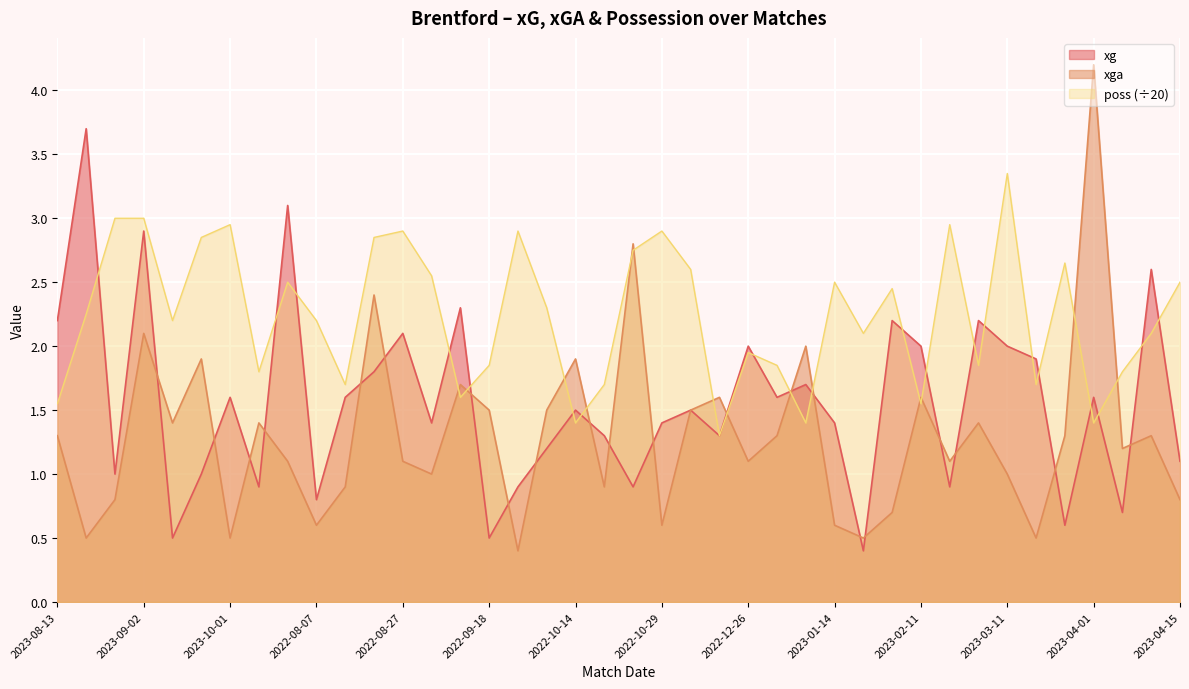

The value of poss at 2023-04-08 is 0.5. True or false?

False